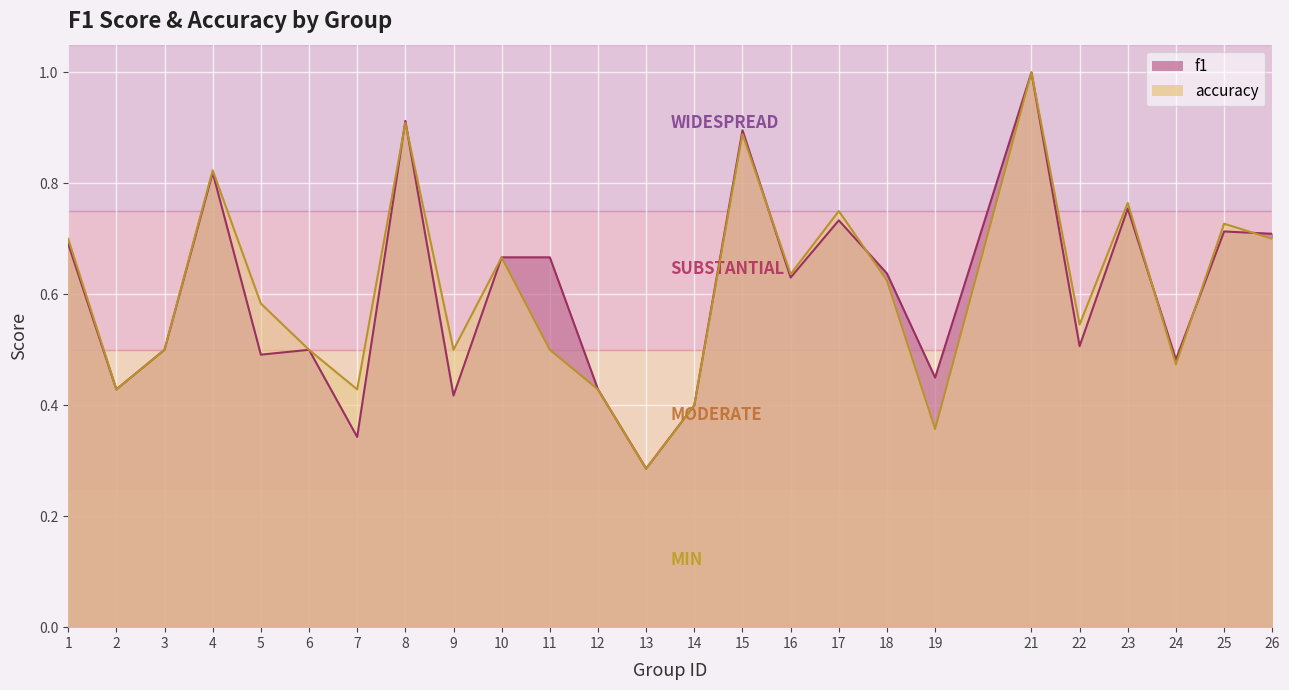

How many accuracy values are between 0 and 1?

25